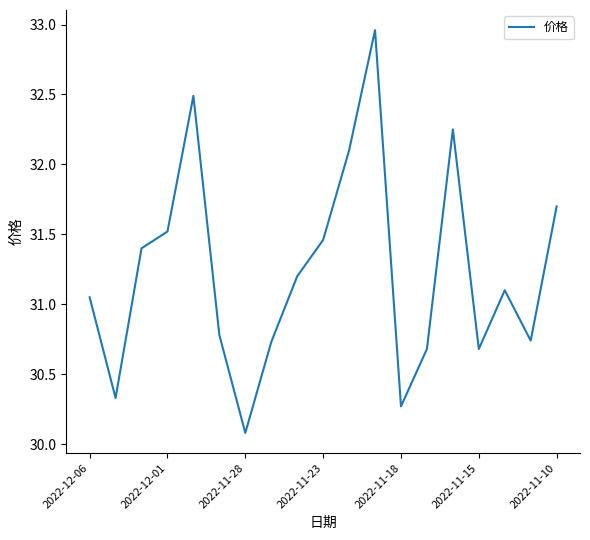

What is the difference between the maximum and minimum values?

2.9